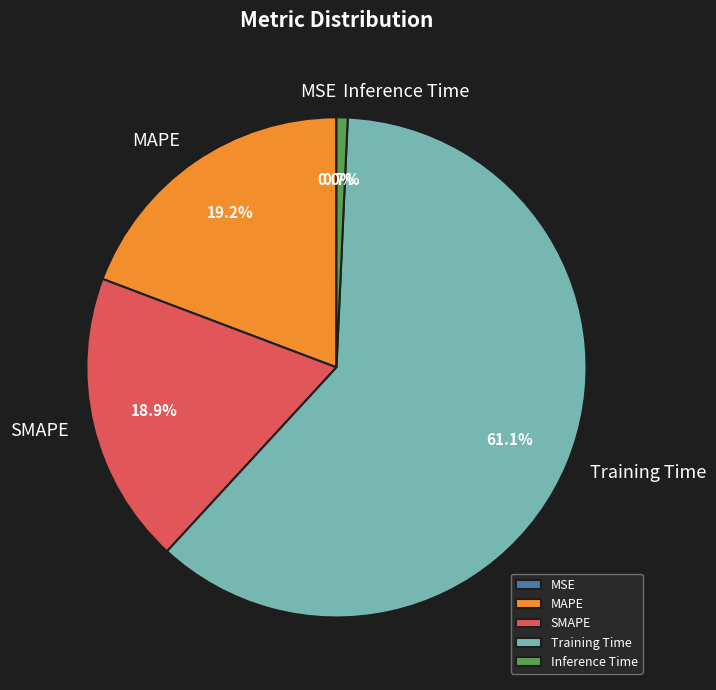

What percentage is the MAPE slice, to the nearest percent?

19%